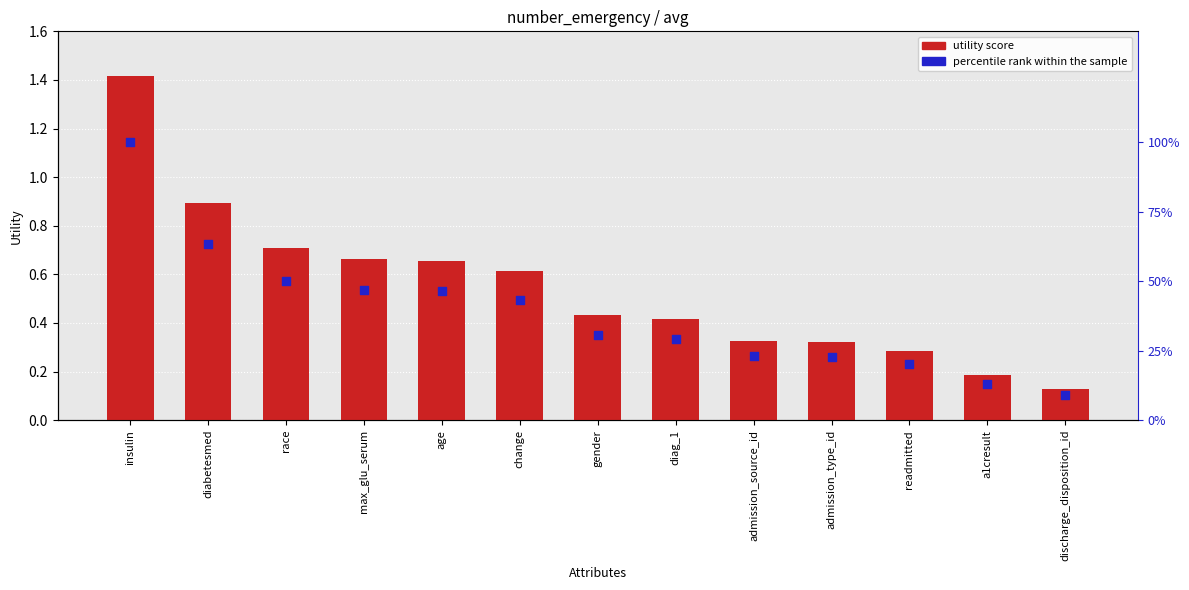

At which category is the sum across all series the highest?

insulin